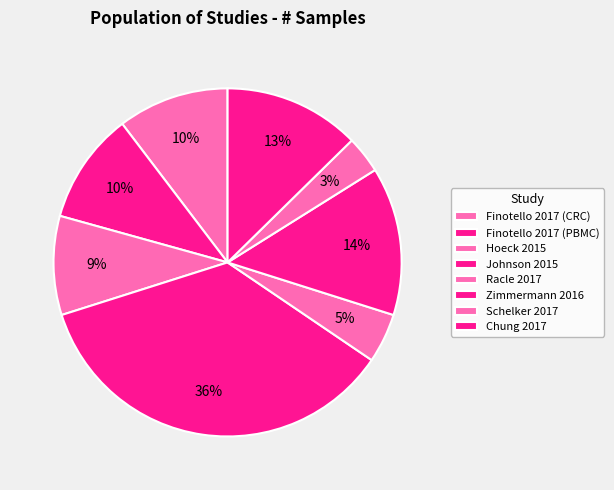

To the nearest percent, what is the combined percentage of Hoeck 2015 and Johnson 2015?

45%